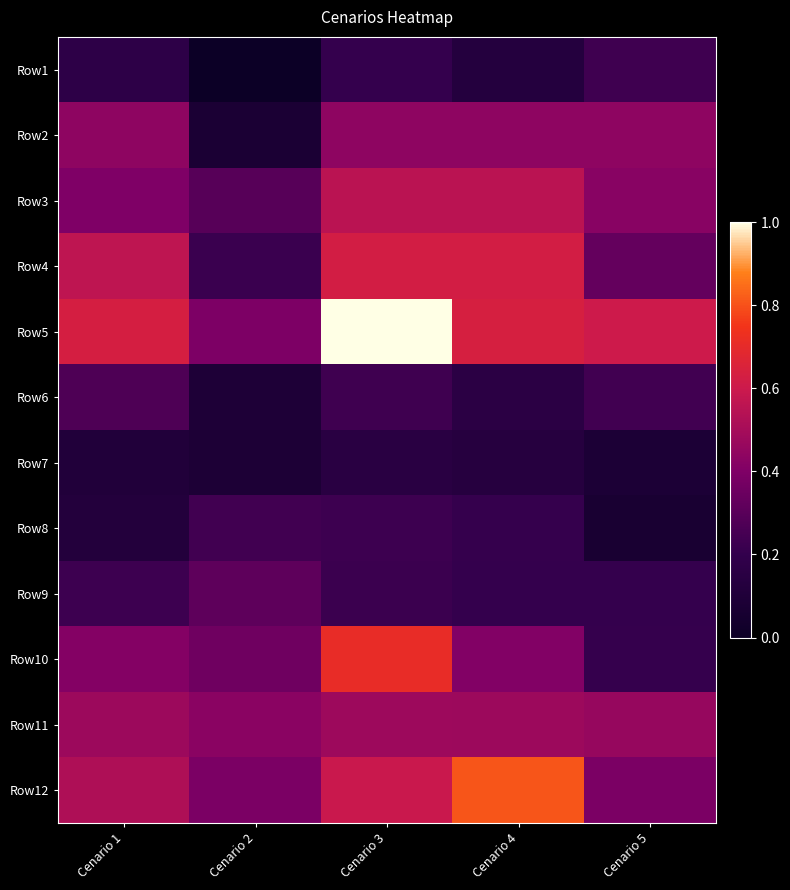

What is the maximum value shown in the chart?

1.0